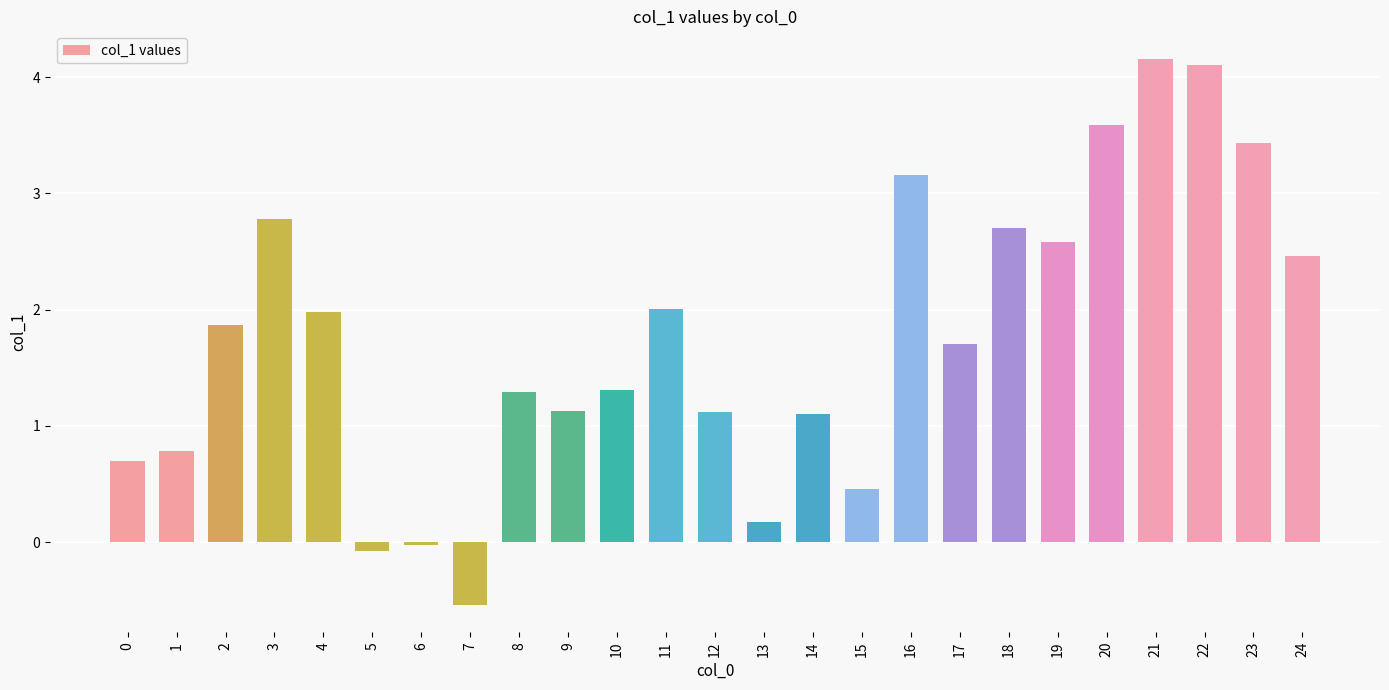

Approximately how many times larger is the value at 0 compared to 4?

0.4